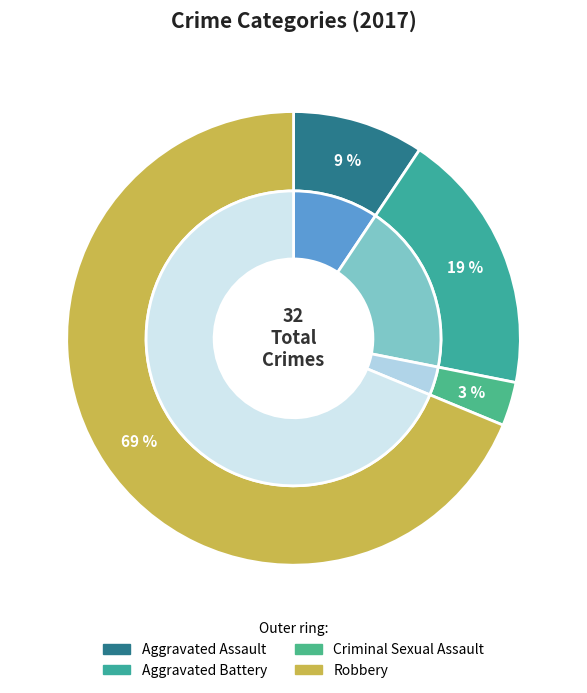

True or false: Aggravated Battery accounts for 28% of the total.

False